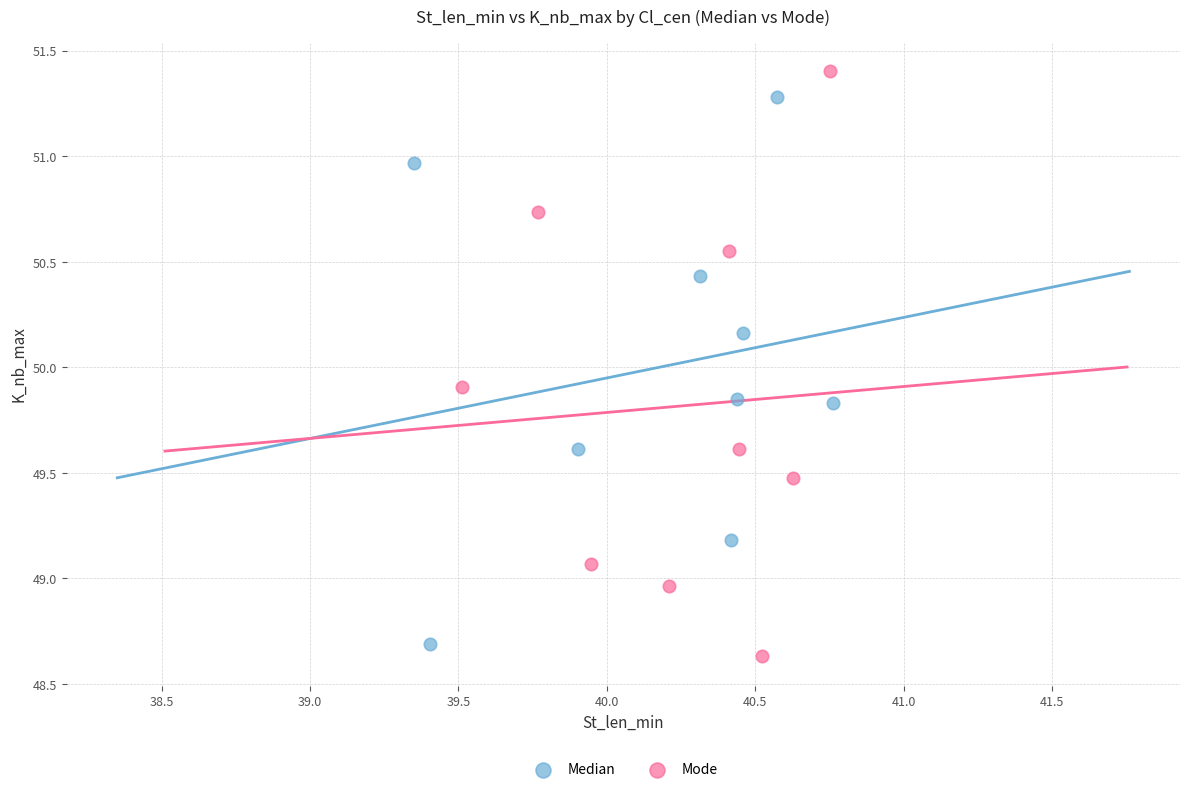

Which series contains the highest Y value?

Mode